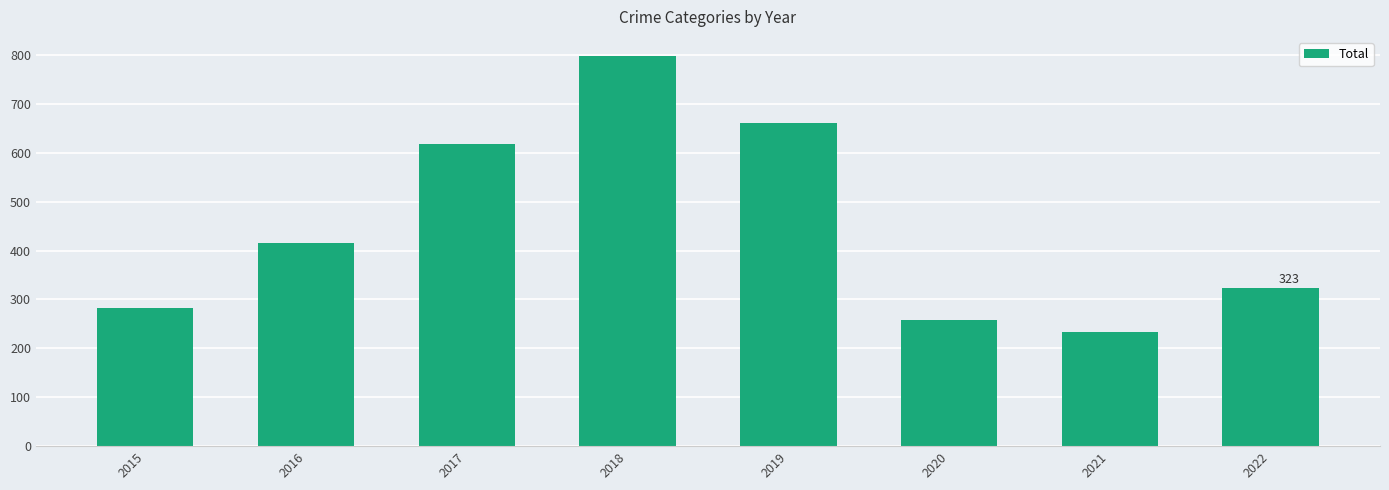

The value at 2022 is 323. True or false?

True